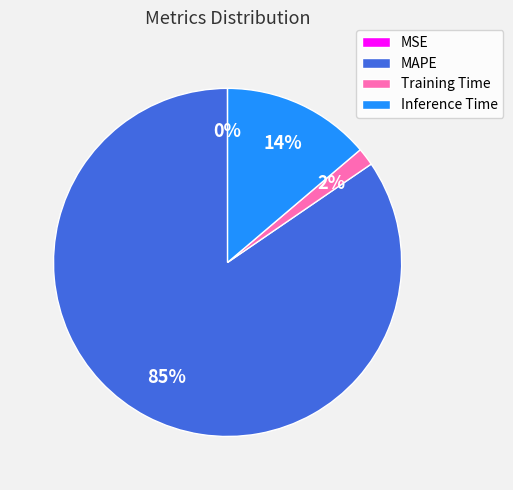

Is there a majority slice in this chart?

Yes